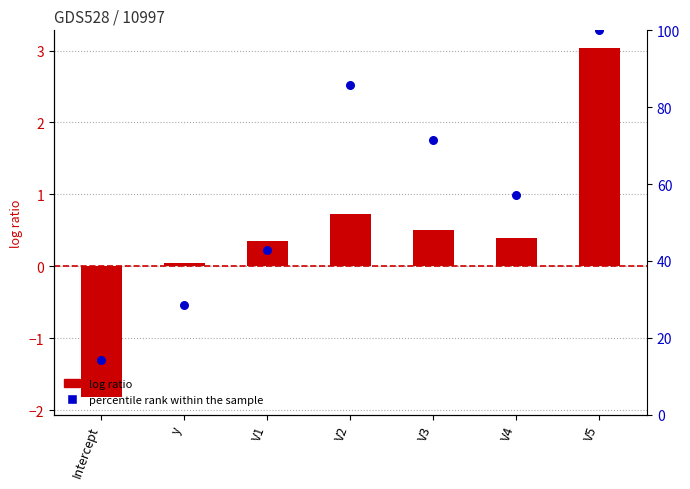

Which series reaches the minimum Y coordinate?

vals